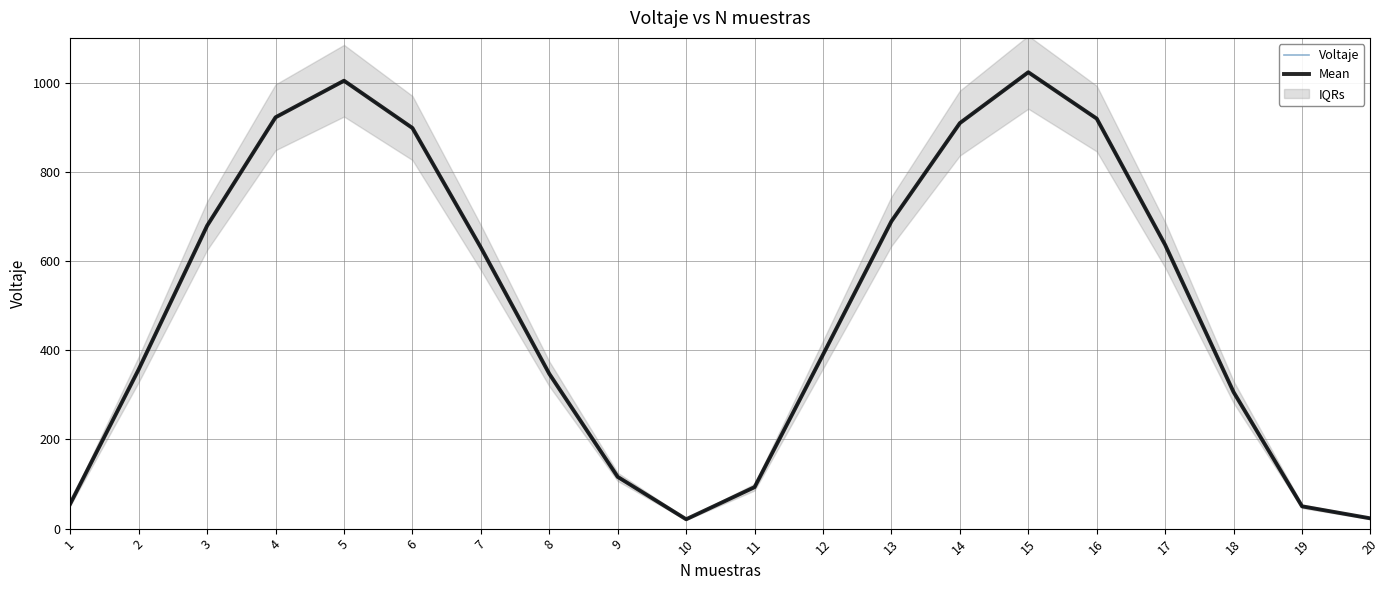

Between 5 and 19, which series saw the biggest shift?

Voltaje